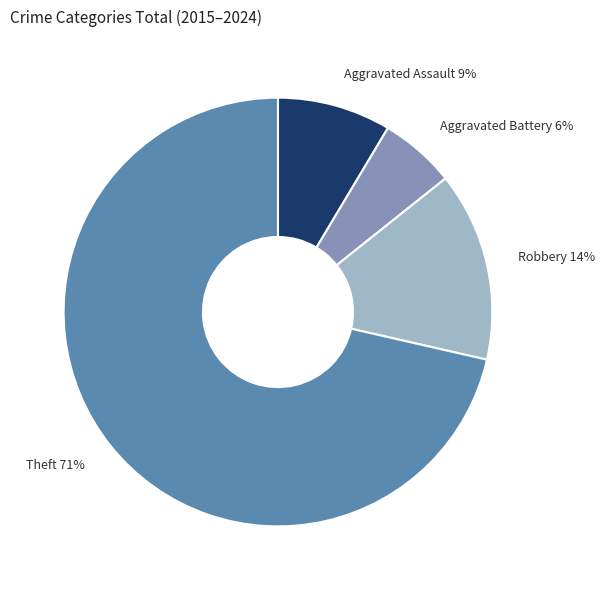

Which has a higher value, Aggravated Assault or Robbery?

Robbery